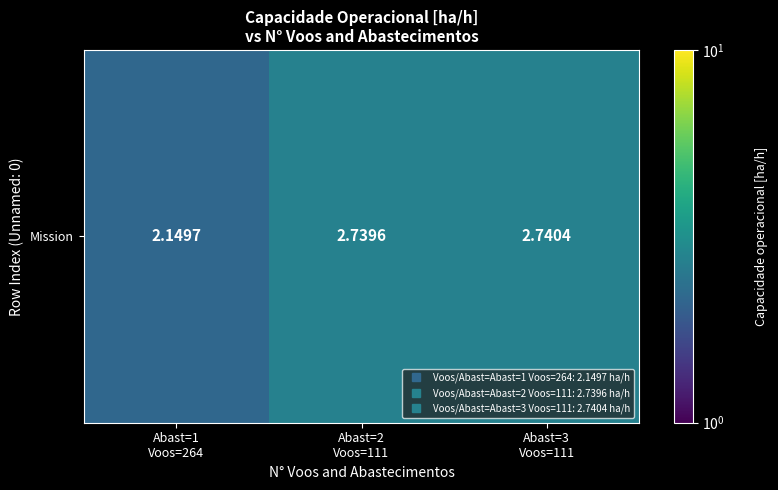

How many series are shown in this chart?

1